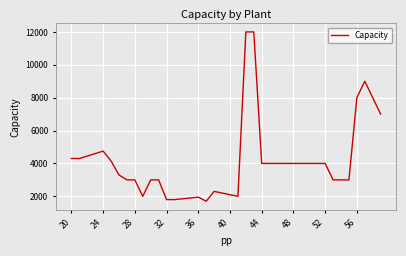

What is the smallest value displayed?

1700